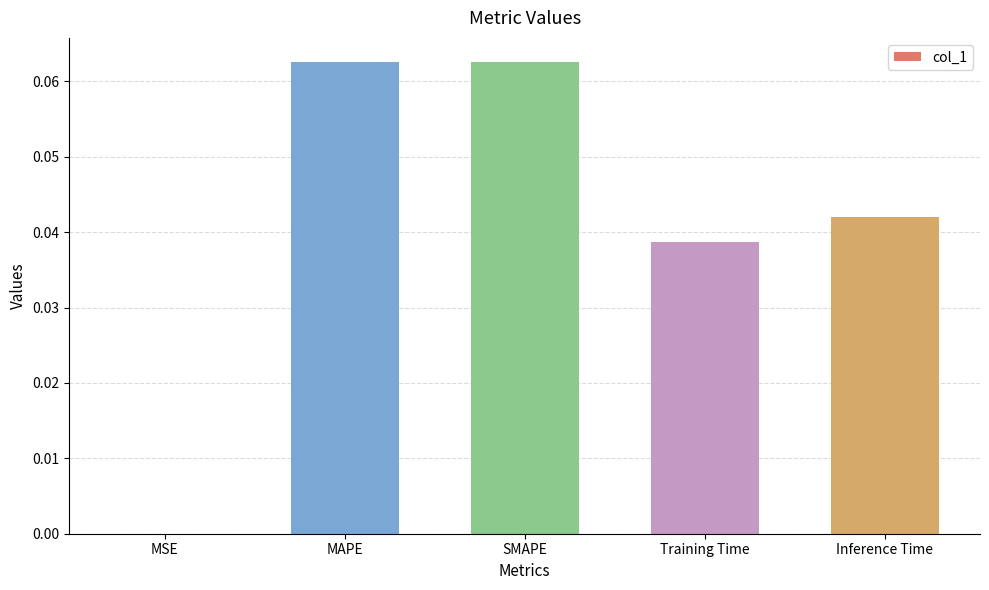

Which has a higher value, Inference Time or SMAPE?

SMAPE